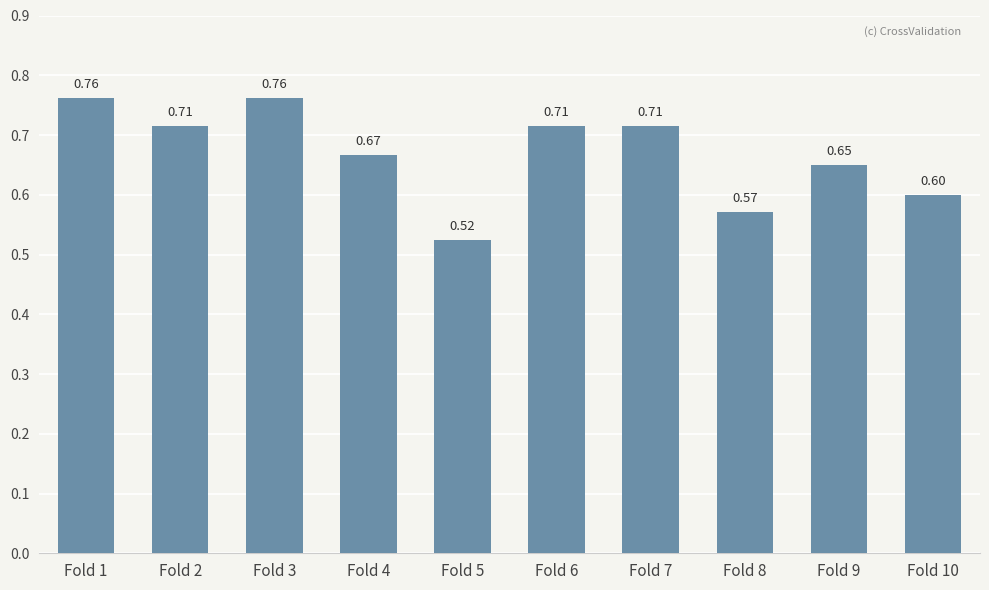

Between Fold 4 and Fold 7, which is larger?

Fold 7